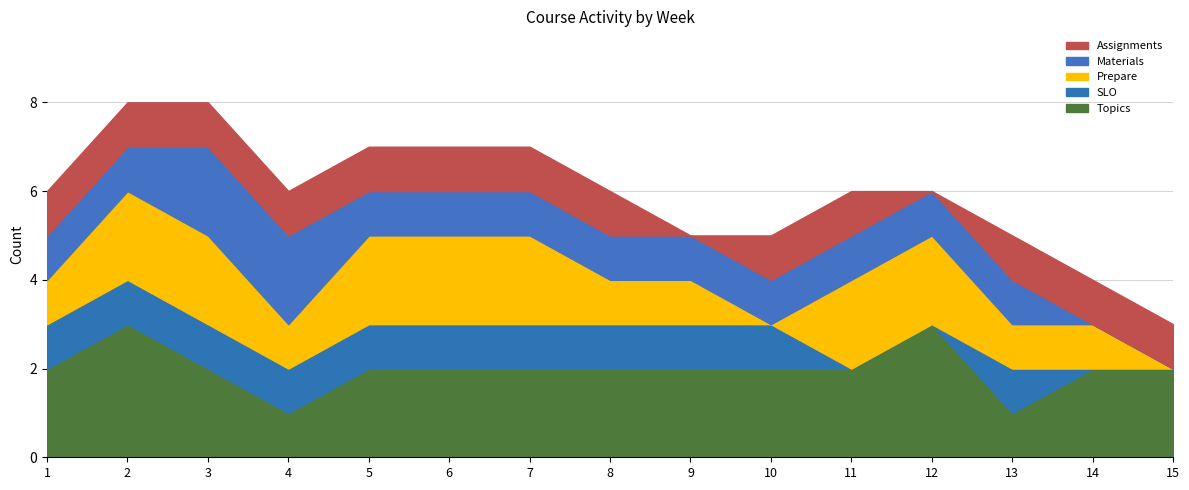

Which series has the widest spread of values?

Topics